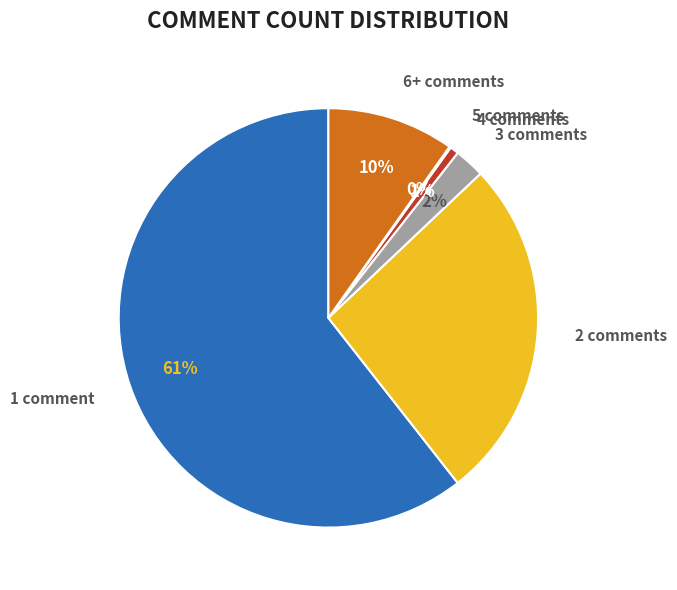

To the nearest percent, what is the difference between the largest and smallest slice percentages?

60%